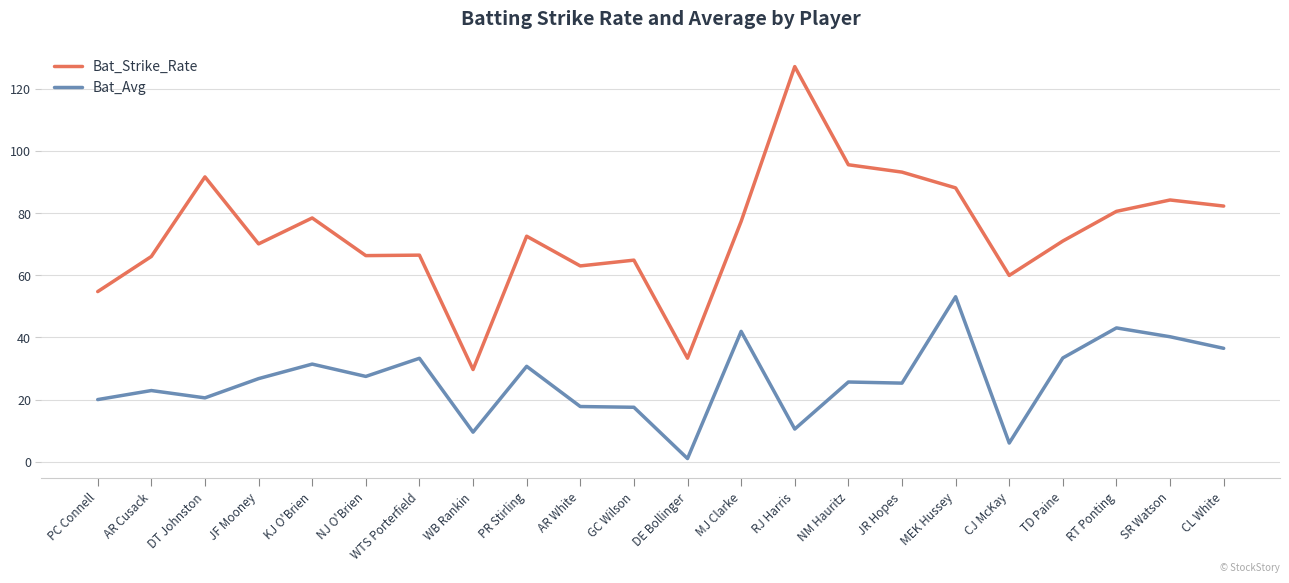

What is the difference between the Bat_Avg values at SR Watson and RJ Harris?

29.7